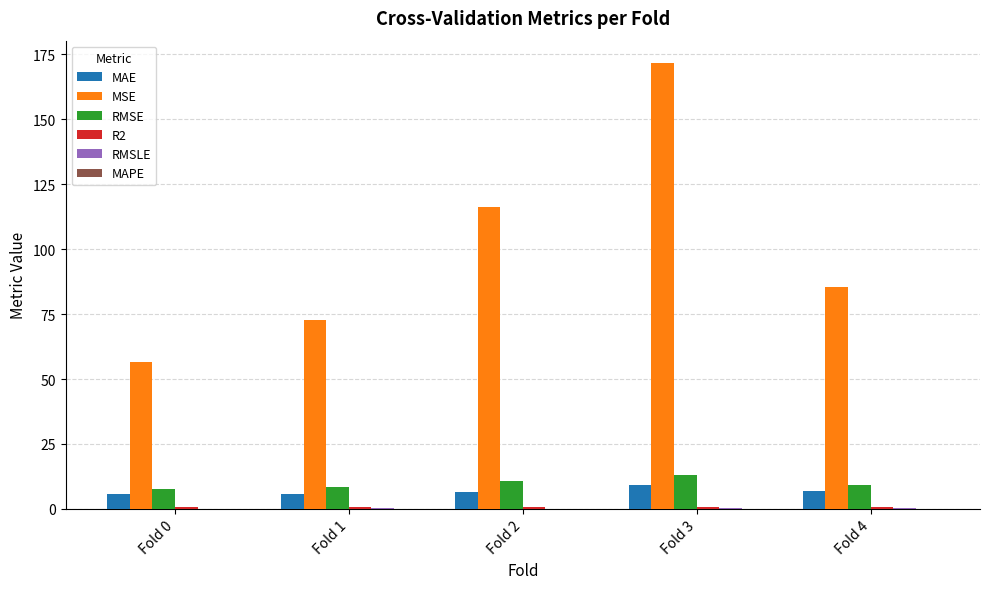

What is the greatest value displayed?

171.7